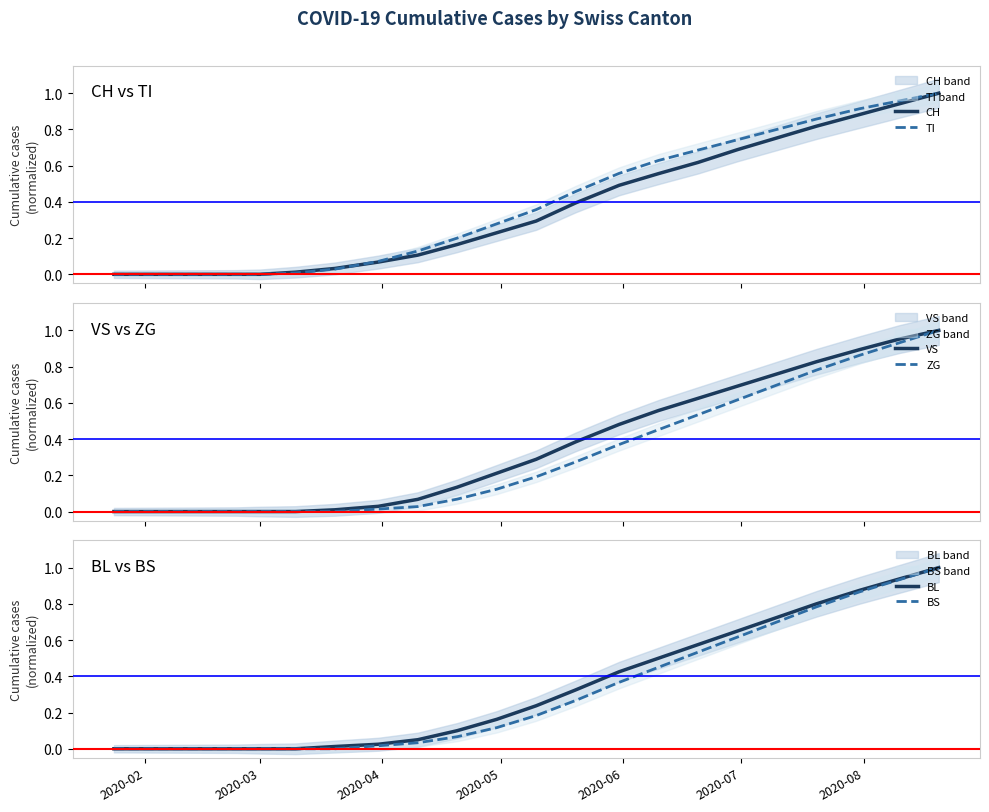

True or false: TI and VS cross at least once.

False